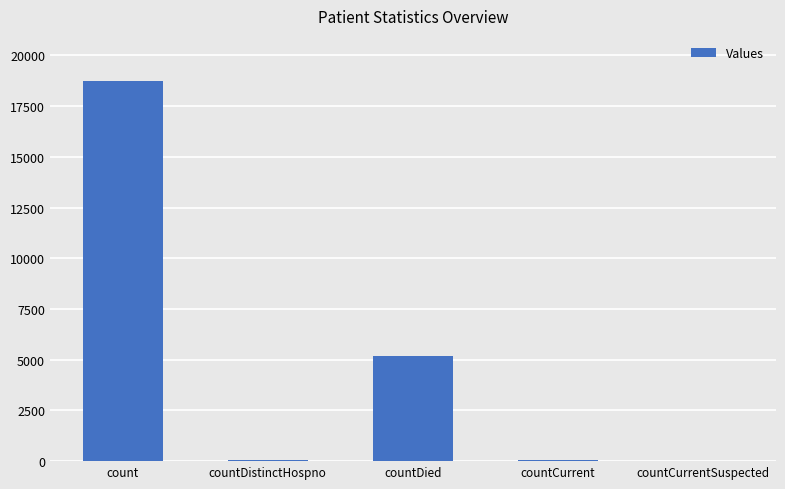

Are the bars horizontal?

No